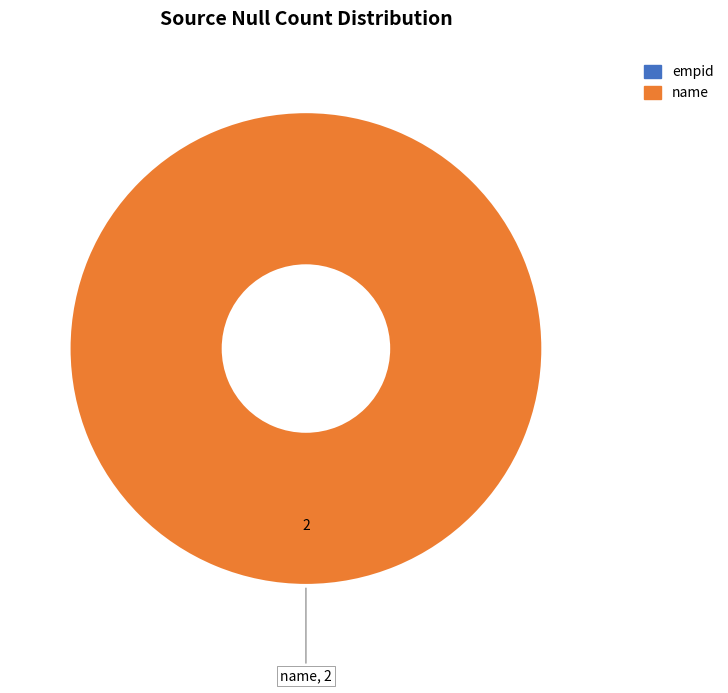

Does any single category account for the majority?

Yes